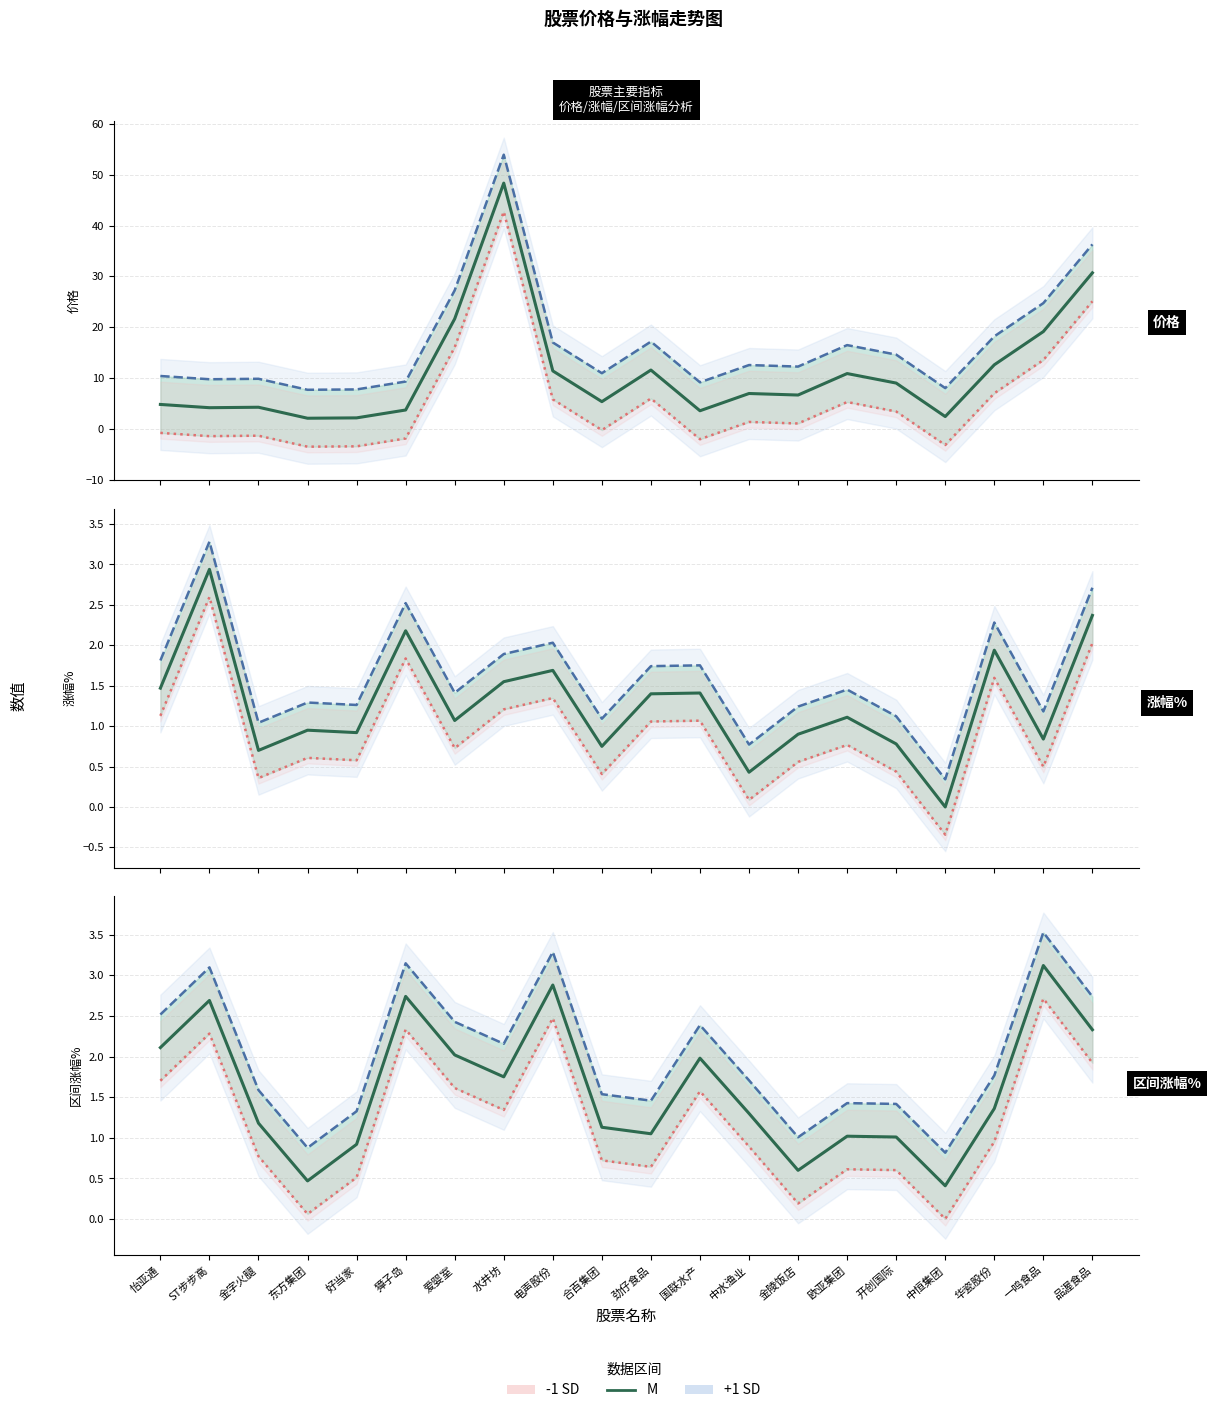

How many interior local peaks does the M series have?

6